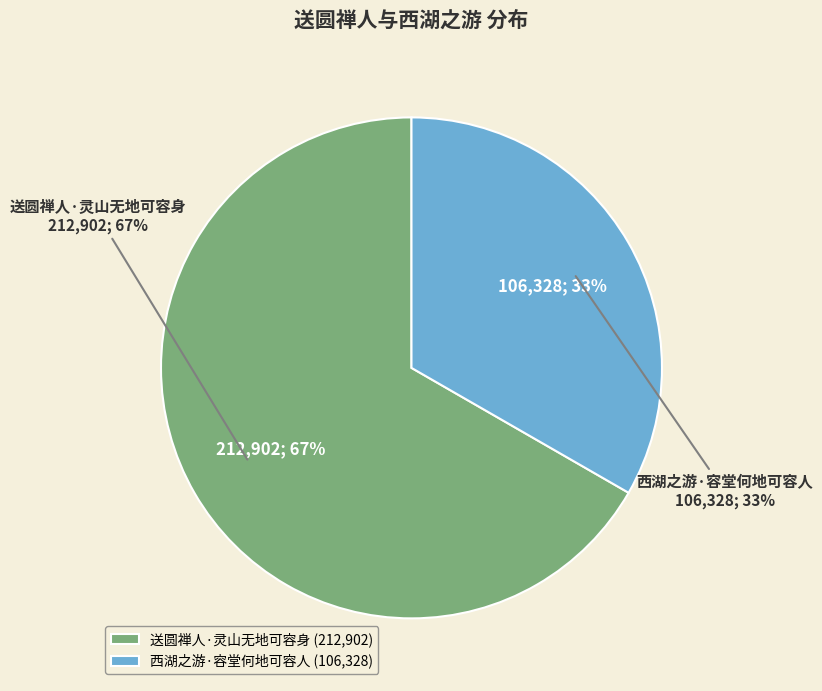

Is it true that 西湖之游·容堂何地可容人 is 33% of the pie?

True